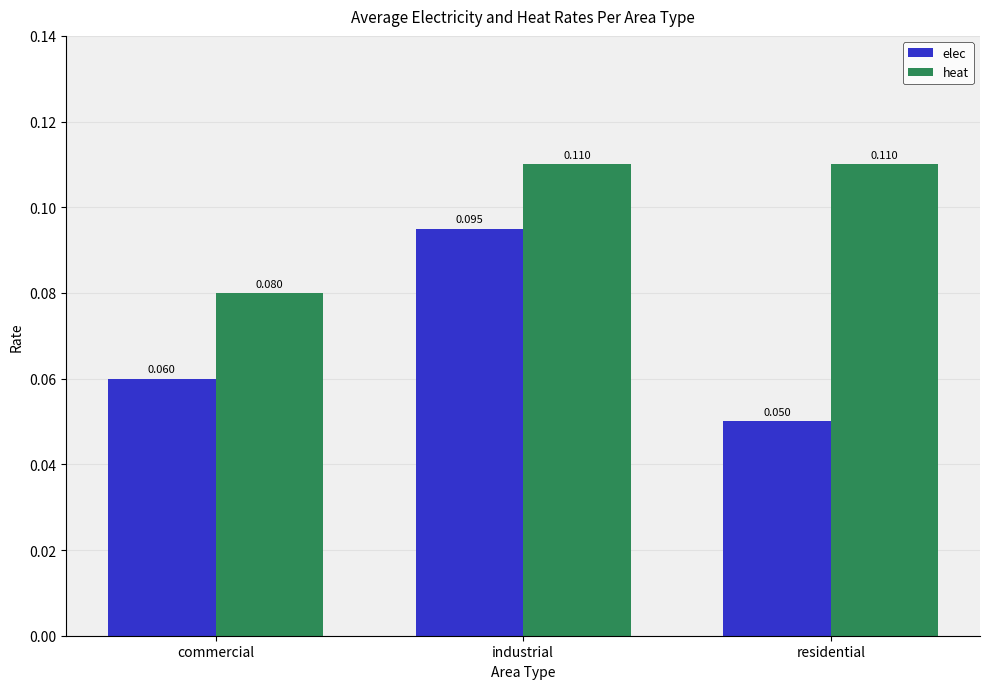

Rank the series by their average value, from lowest to highest.

elec, heat